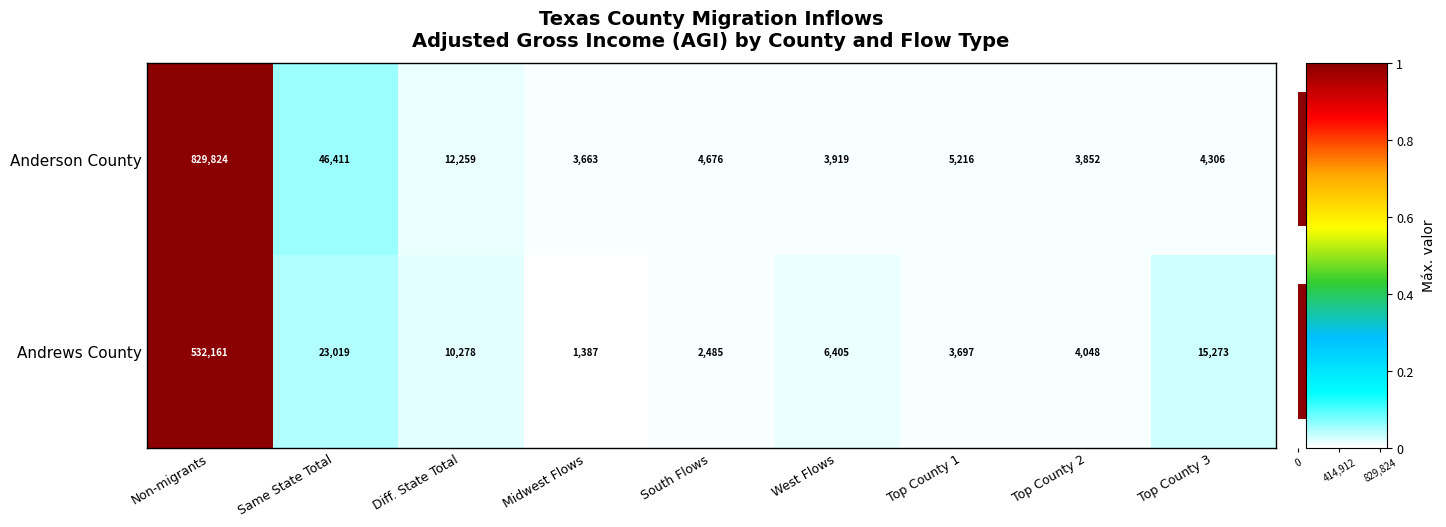

Which category has the highest value in the Anderson County series?

Non-migrants